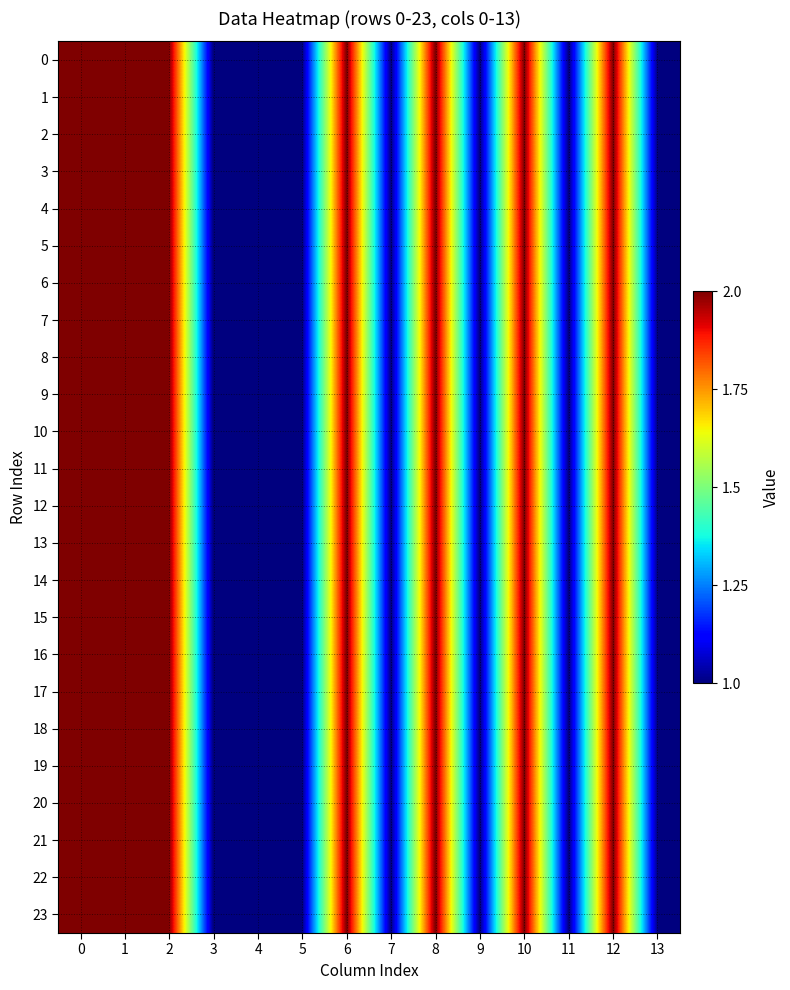

Reading left to right, what are all the values shown in this chart?

0: 0=2	1=2	2=2	3=1	4=1	5=1	6=2	7=1	8=2	9=1	10=2	11=1	12=2	13=1
1: 0=2	1=2	2=2	3=1	4=1	5=1	6=2	7=1	8=2	9=1	10=2	11=1	12=2	13=1
2: 0=2	1=2	2=2	3=1	4=1	5=1	6=2	7=1	8=2	9=1	10=2	11=1	12=2	13=1
3: 0=2	1=2	2=2	3=1	4=1	5=1	6=2	7=1	8=2	9=1	10=2	11=1	12=2	13=1
4: 0=2	1=2	2=2	3=1	4=1	5=1	6=2	7=1	8=2	9=1	10=2	11=1	12=2	13=1
5: 0=2	1=2	2=2	3=1	4=1	5=1	6=2	7=1	8=2	9=1	10=2	11=1	12=2	13=1
6: 0=2	1=2	2=2	3=1	4=1	5=1	6=2	7=1	8=2	9=1	10=2	11=1	12=2	13=1
7: 0=2	1=2	2=2	3=1	4=1	5=1	6=2	7=1	8=2	9=1	10=2	11=1	12=2	13=1
8: 0=2	1=2	2=2	3=1	4=1	5=1	6=2	7=1	8=2	9=1	10=2	11=1	12=2	13=1
9: 0=2	1=2	2=2	3=1	4=1	5=1	6=2	7=1	8=2	9=1	10=2	11=1	12=2	13=1
10: 0=2	1=2	2=2	3=1	4=1	5=1	6=2	7=1	8=2	9=1	10=2	11=1	12=2	13=1
11: 0=2	1=2	2=2	3=1	4=1	5=1	6=2	7=1	8=2	9=1	10=2	11=1	12=2	13=1
12: 0=2	1=2	2=2	3=1	4=1	5=1	6=2	7=1	8=2	9=1	10=2	11=1	12=2	13=1
13: 0=2	1=2	2=2	3=1	4=1	5=1	6=2	7=1	8=2	9=1	10=2	11=1	12=2	13=1
14: 0=2	1=2	2=2	3=1	4=1	5=1	6=2	7=1	8=2	9=1	10=2	11=1	12=2	13=1
15: 0=2	1=2	2=2	3=1	4=1	5=1	6=2	7=1	8=2	9=1	10=2	11=1	12=2	13=1
16: 0=2	1=2	2=2	3=1	4=1	5=1	6=2	7=1	8=2	9=1	10=2	11=1	12=2	13=1
17: 0=2	1=2	2=2	3=1	4=1	5=1	6=2	7=1	8=2	9=1	10=2	11=1	12=2	13=1
18: 0=2	1=2	2=2	3=1	4=1	5=1	6=2	7=1	8=2	9=1	10=2	11=1	12=2	13=1
19: 0=2	1=2	2=2	3=1	4=1	5=1	6=2	7=1	8=2	9=1	10=2	11=1	12=2	13=1
20: 0=2	1=2	2=2	3=1	4=1	5=1	6=2	7=1	8=2	9=1	10=2	11=1	12=2	13=1
21: 0=2	1=2	2=2	3=1	4=1	5=1	6=2	7=1	8=2	9=1	10=2	11=1	12=2	13=1
22: 0=2	1=2	2=2	3=1	4=1	5=1	6=2	7=1	8=2	9=1	10=2	11=1	12=2	13=1
23: 0=2	1=2	2=2	3=1	4=1	5=1	6=2	7=1	8=2	9=1	10=2	11=1	12=2	13=1